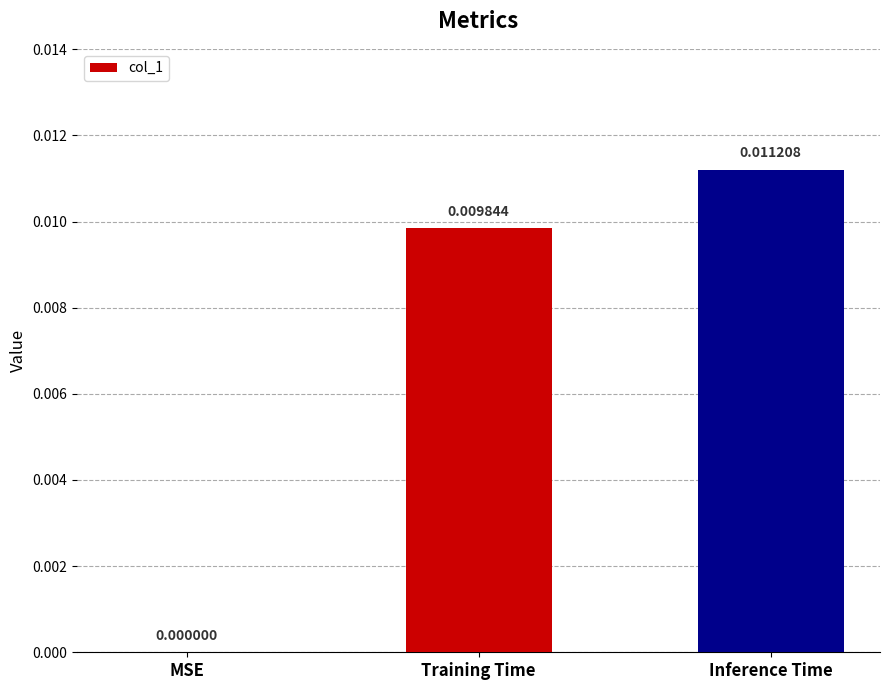

Count the number of categories in the chart.

3